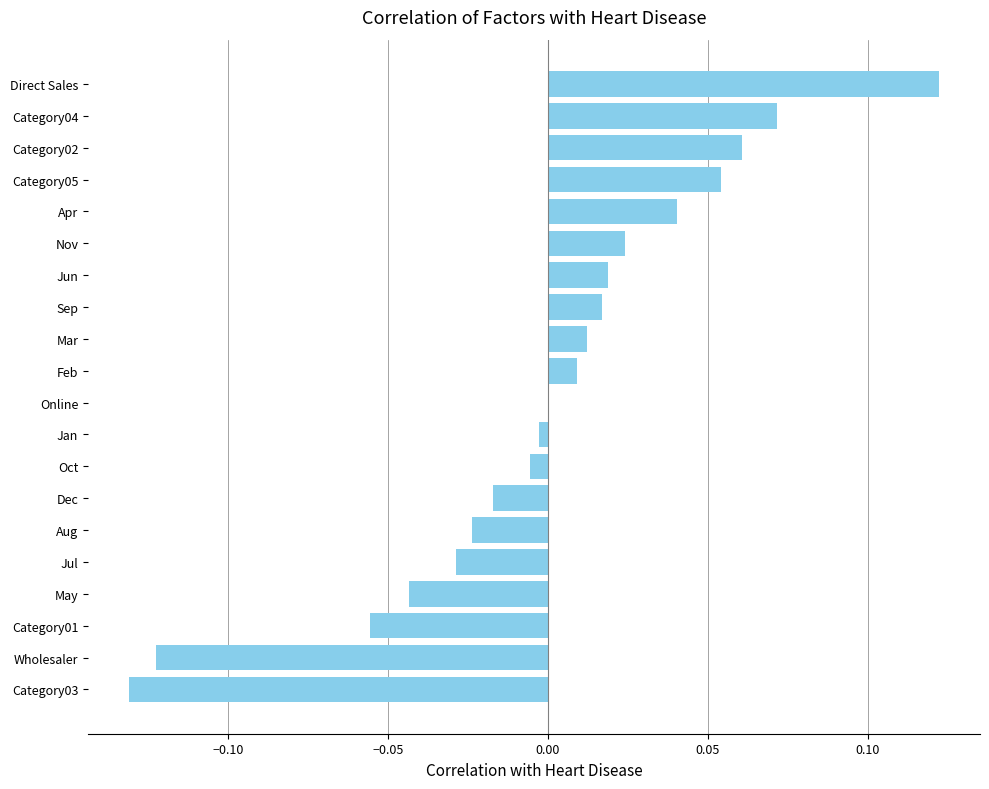

At which category does the chart reach its peak across all series?

Direct Sales